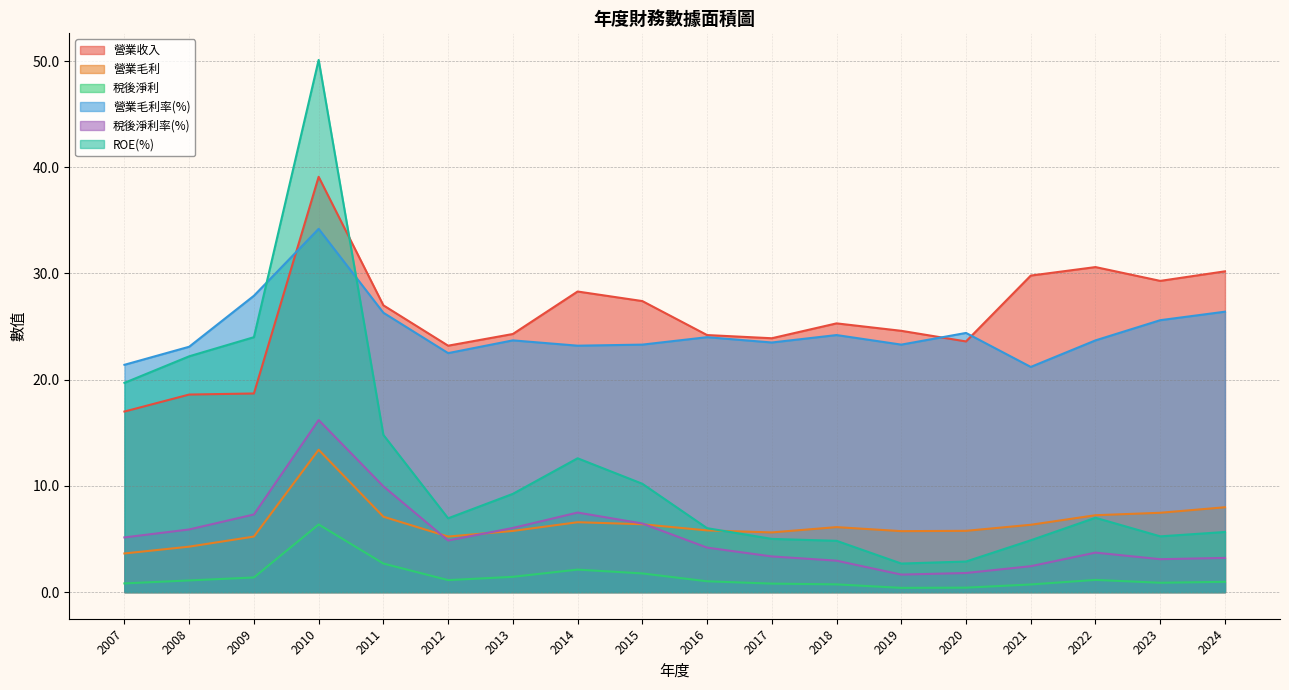

At which category does the chart reach its peak across all series?

2010